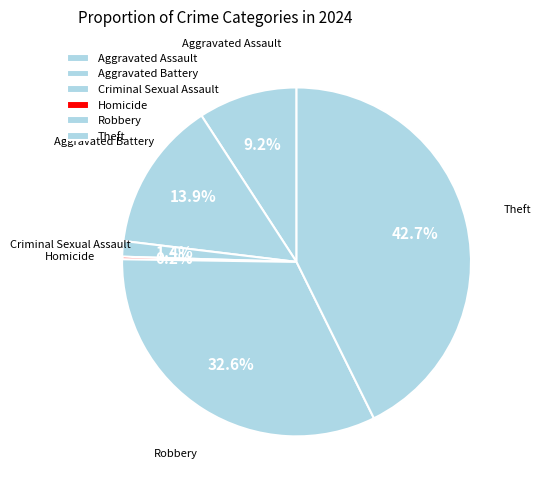

Is it true that Aggravated Battery is 1% of the pie?

False